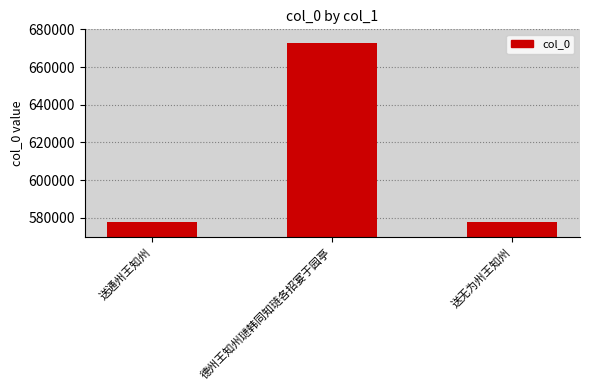

What position from the left is 德州王知州琎韩同知琏各招宴于园亭?

2